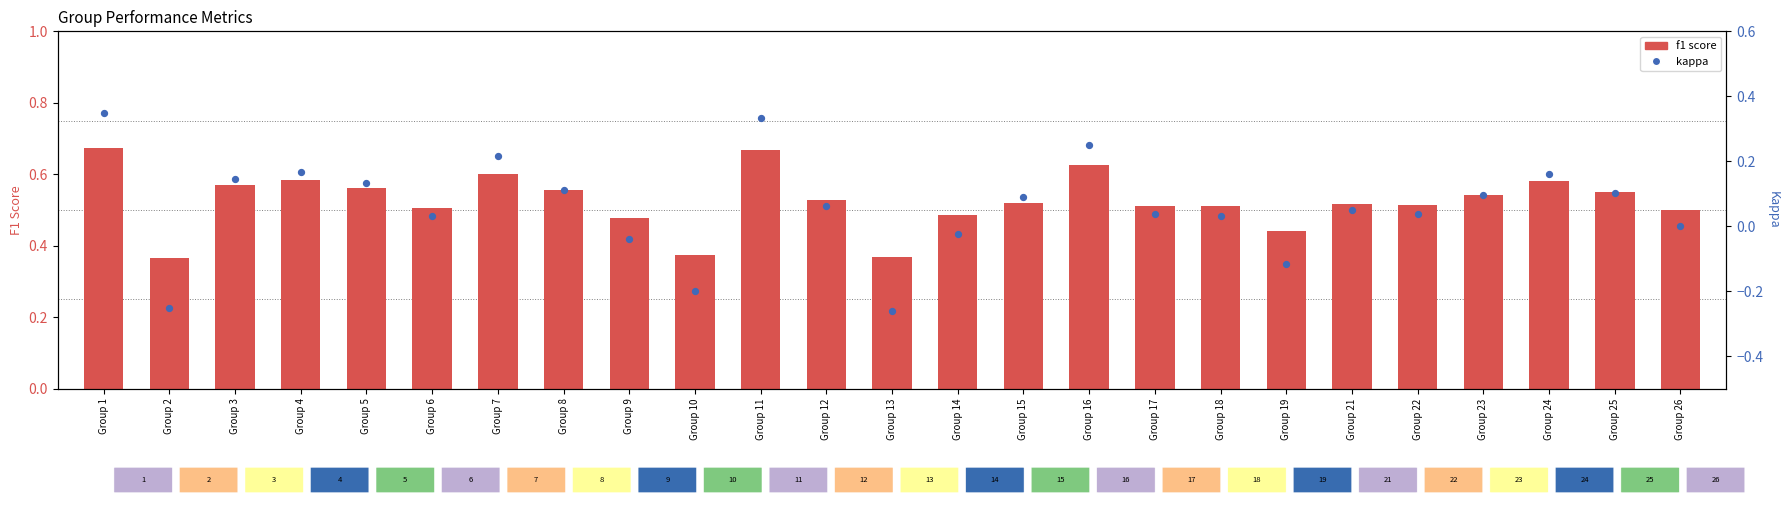

At which category is the sum across all series the highest?

Group 1